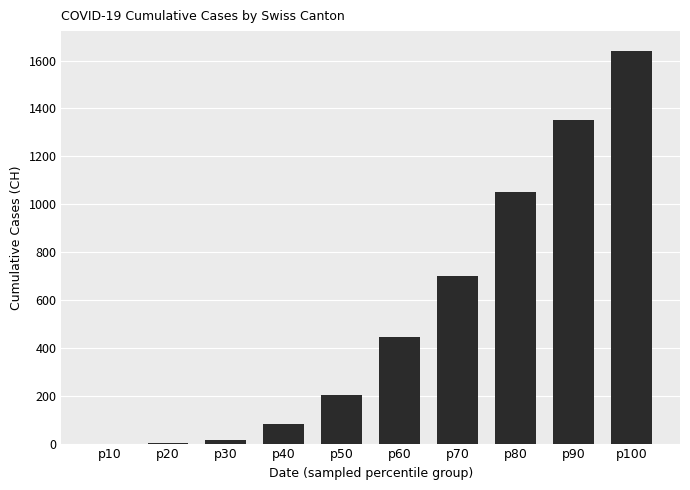

What is the maximum value shown in the chart?

1641